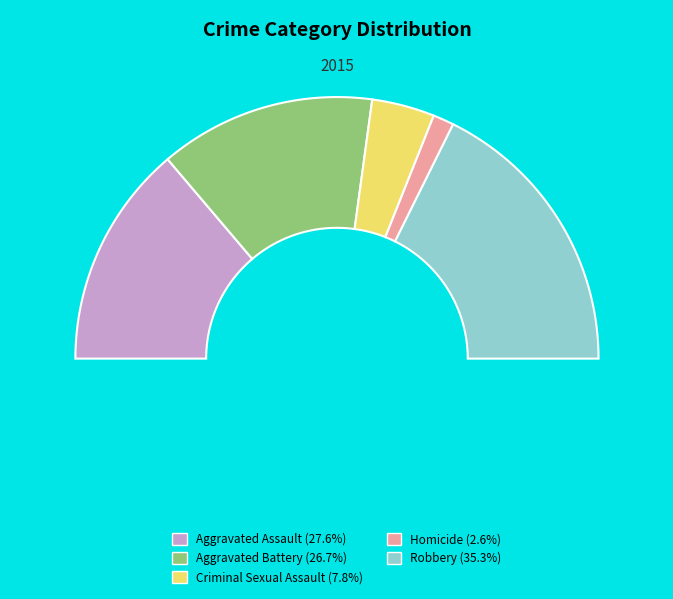

To the nearest percent, what is the combined percentage of Homicide and Criminal Sexual Assault?

10%